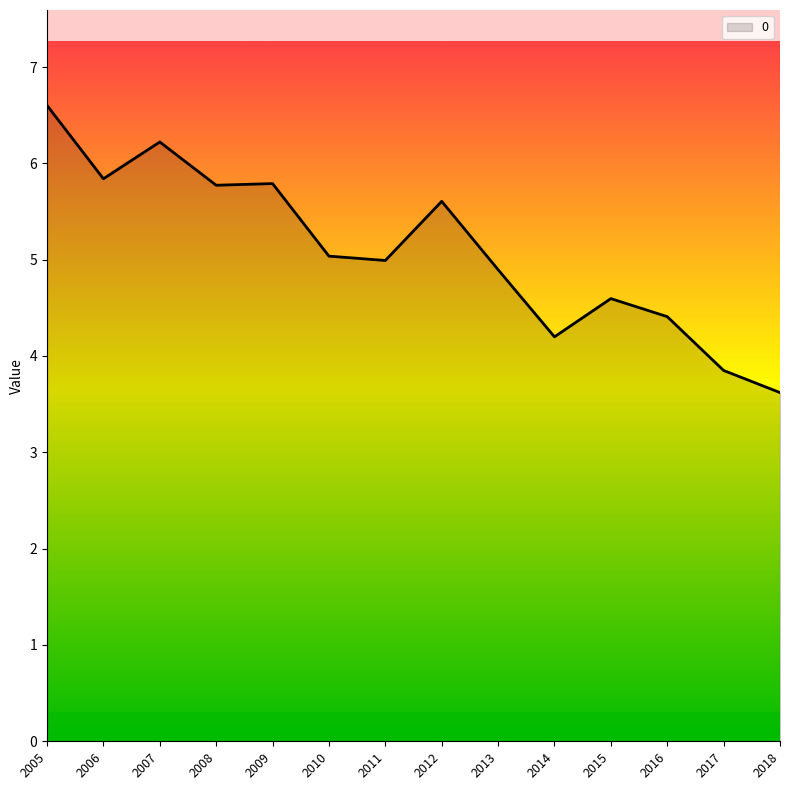

How many distinct data groups are displayed?

1